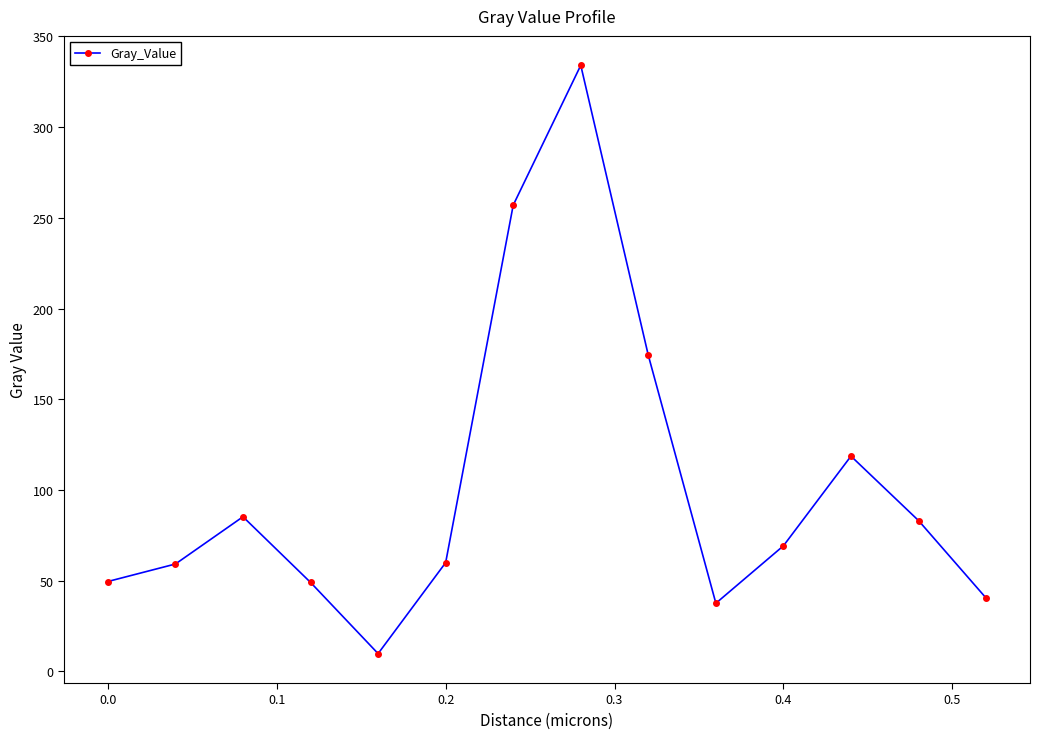

What is the sum of all values?

1426.6